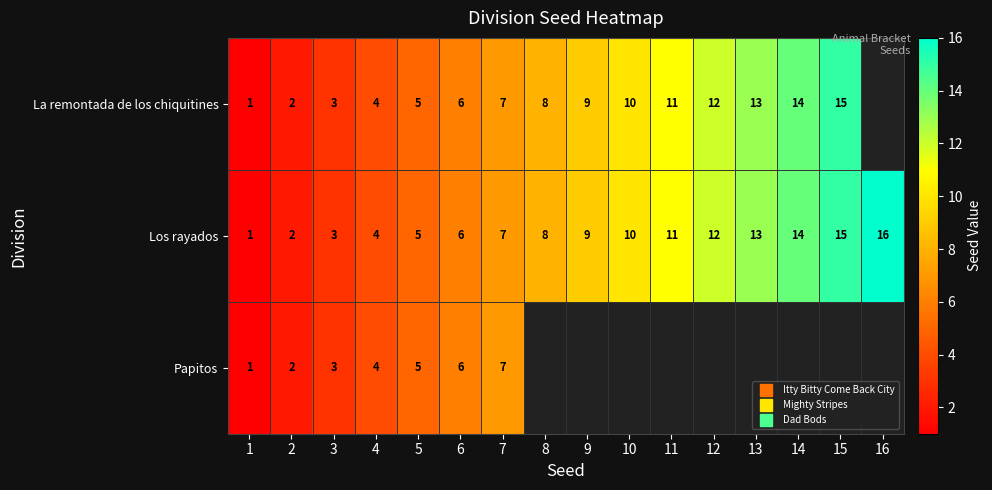

Is the value of Papitos at 11 greater than the value of Los rayados at 2?

No